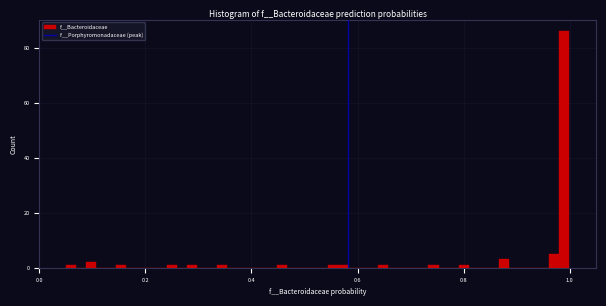

Around what value on the x-axis is the tallest bar? Give the approximate position of its centre, as read against the axis.

1.00